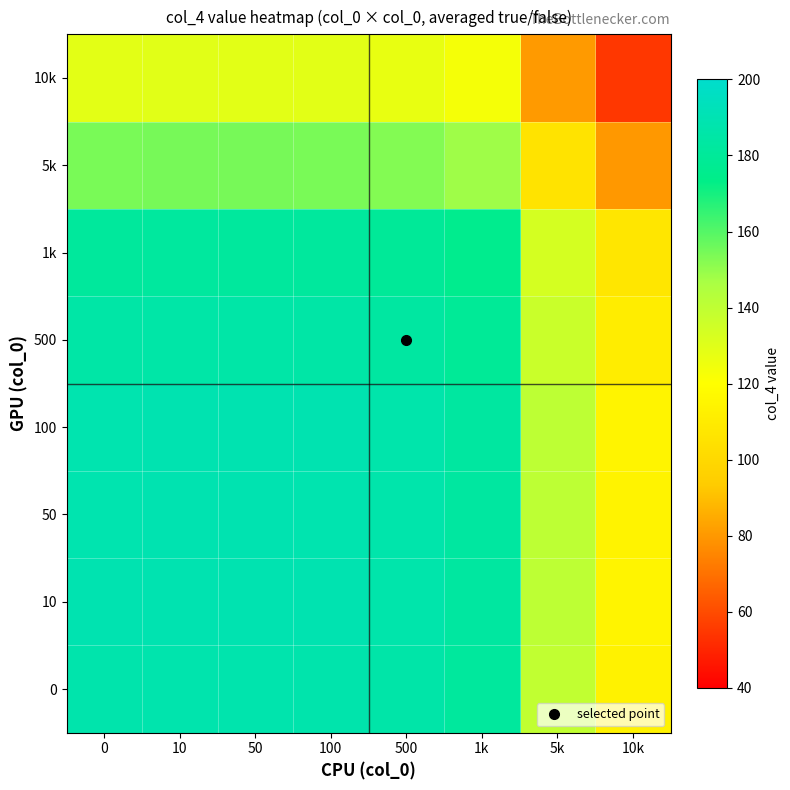

Reading right to left, extract all data points from this chart.

0: 10k=113.2	5k=139.3	1k=181.8	500=185.9	100=187.6	50=187.8	10=187.9	0=187.6
10: 10k=114.5	5k=140.6	1k=183.1	500=187.2	100=188.9	50=189.2	10=189.2	0=188.9
50: 10k=114.3	5k=140.4	1k=182.9	500=187.0	100=188.7	50=189.0	10=189.0	0=188.7
100: 10k=114.4	5k=140.4	1k=182.9	500=187.0	100=188.8	50=189.0	10=189.1	0=188.7
500: 10k=110.7	5k=136.8	1k=179.3	500=183.4	100=185.1	50=185.4	10=185.4	0=185.1
1k: 10k=107.2	5k=133.2	1k=175.7	500=179.8	100=181.6	50=181.8	10=181.9	0=181.5
5k: 10k=79.9	5k=105.9	1k=148.4	500=152.5	100=154.2	50=154.5	10=154.6	0=154.2
10k: 10k=54.4	5k=80.4	1k=122.9	500=127.0	100=128.8	50=129.0	10=129.1	0=128.7